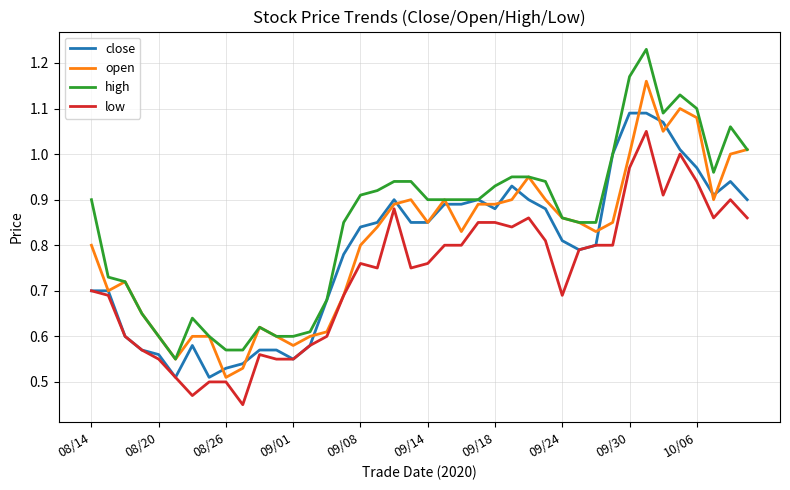

List the series in order of their peak value, lowest first.

low, close, open, high